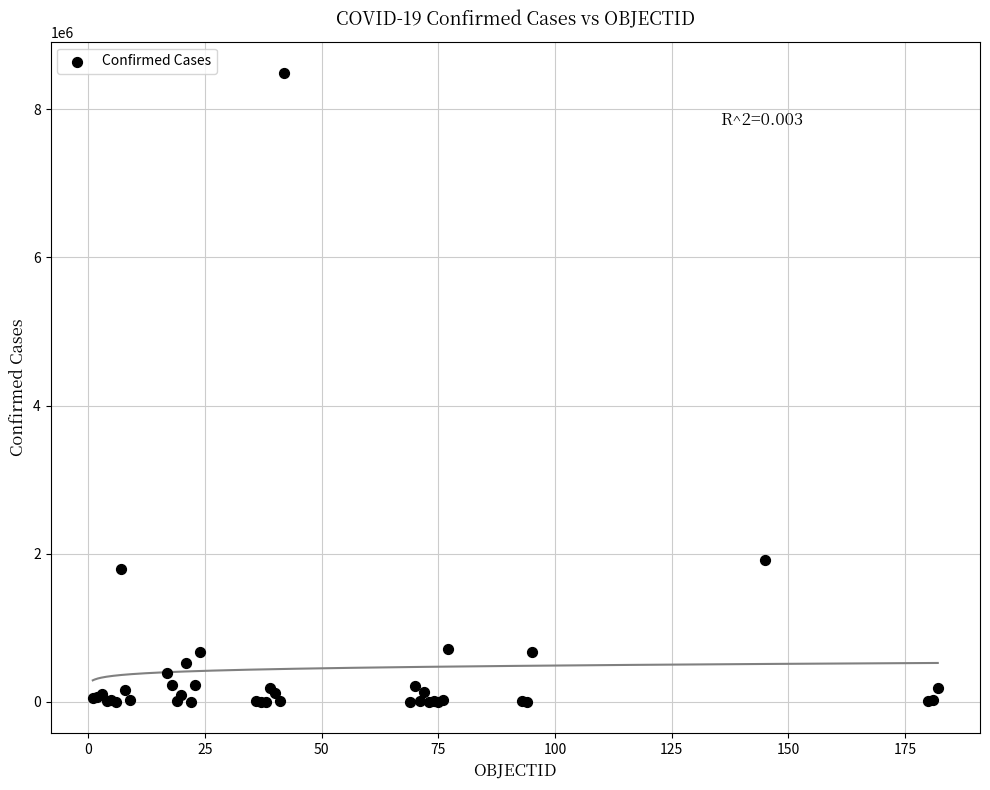

What Y value in the scatter plot is closest to 4244136?

1908413